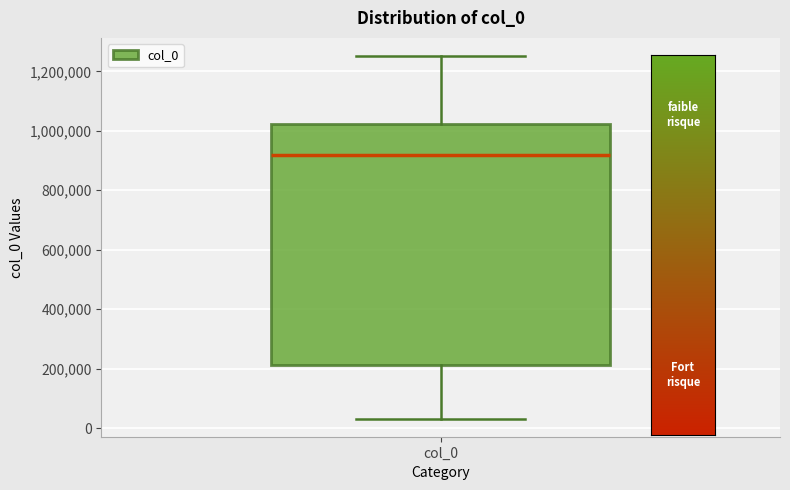

Transcribe this box plot: give where the median line is, the range the box spans, and where the two whiskers end, as read against the y-axis. The values are not printed on the chart, so give them approximately, as read against the axis.

median 920000, box 220000 to 1020000, whiskers 40000 to 1260000